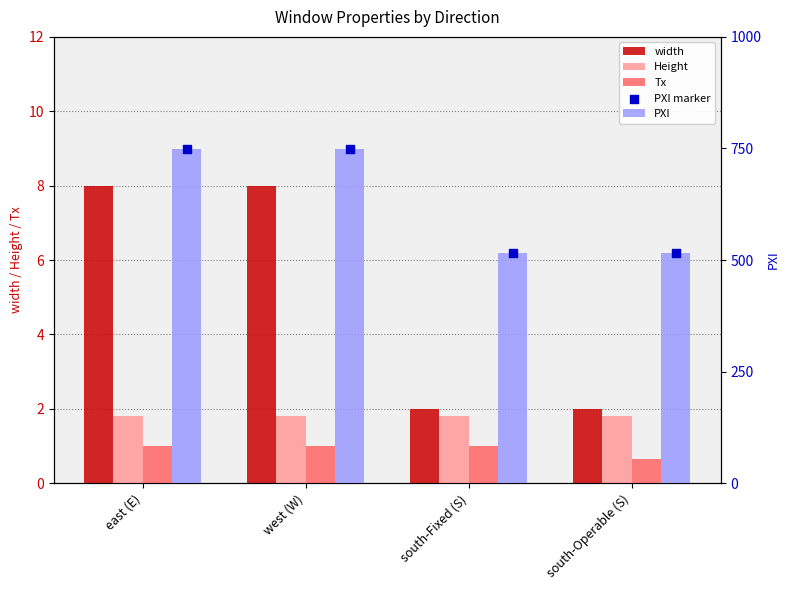

Which series has the widest spread of Y values?

PXI